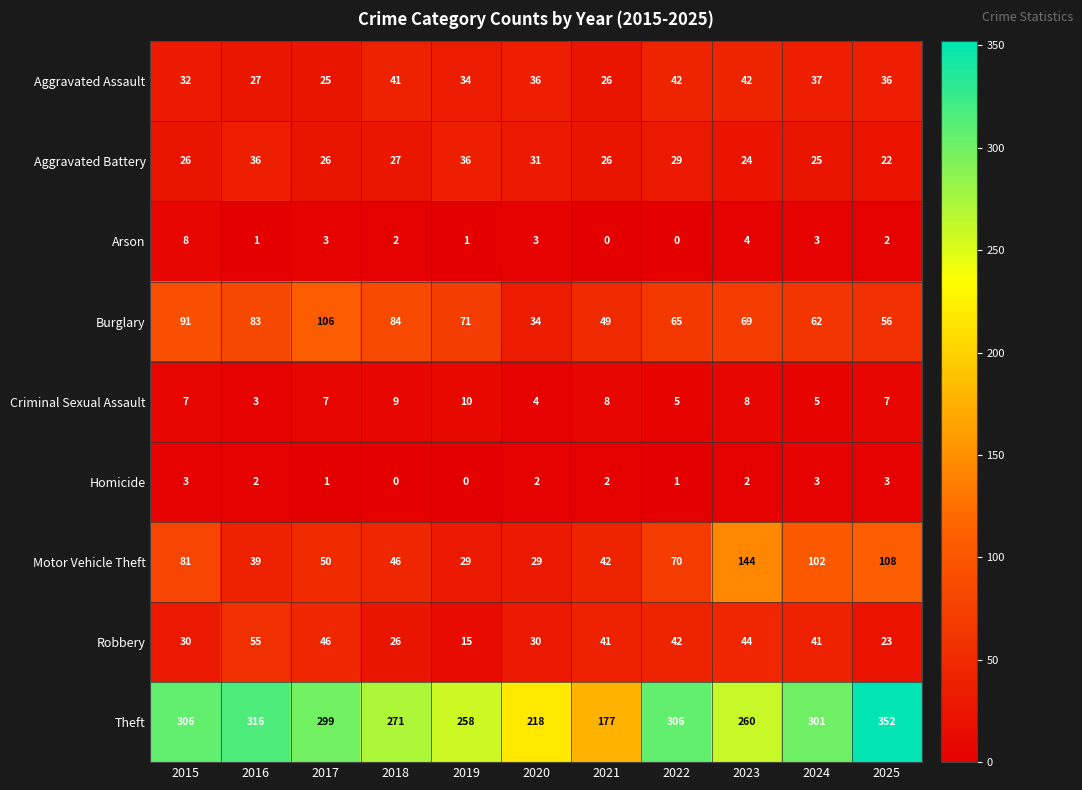

Which series has the largest total across all categories?

Theft